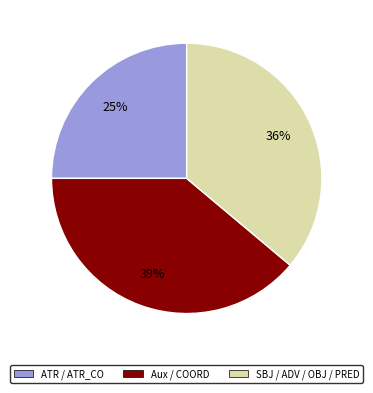

To the nearest percent, what is the average slice percentage?

33%